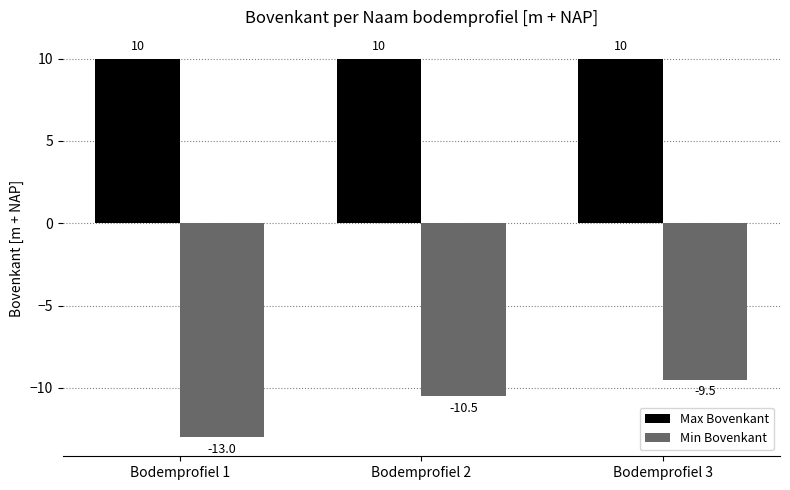

How many values in the Min Bovenkant series exceed -10?

1